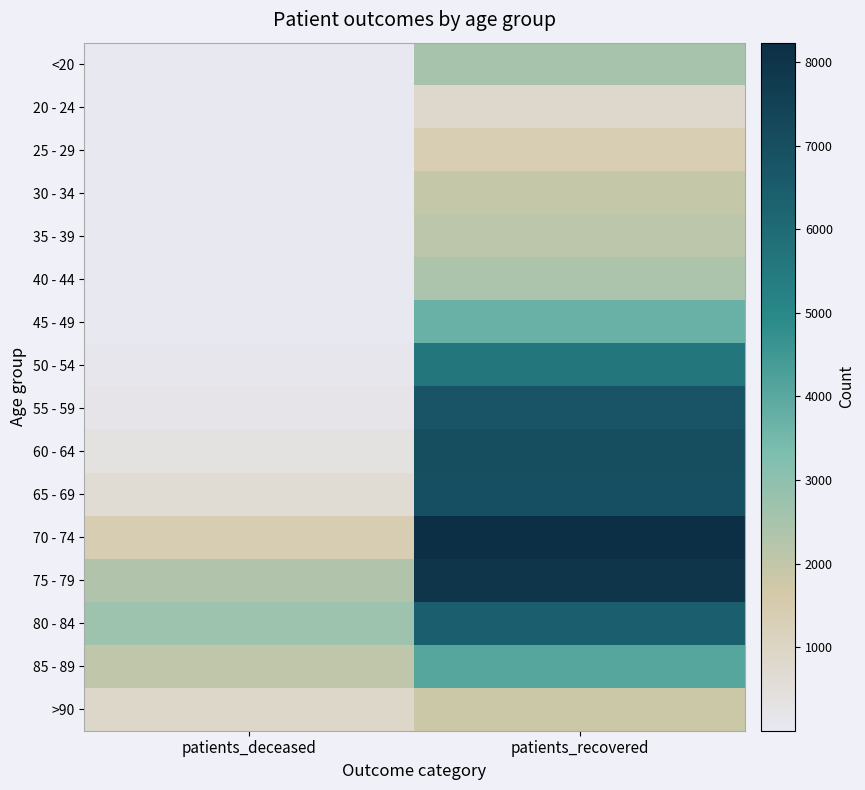

How many data points does each series have?

2